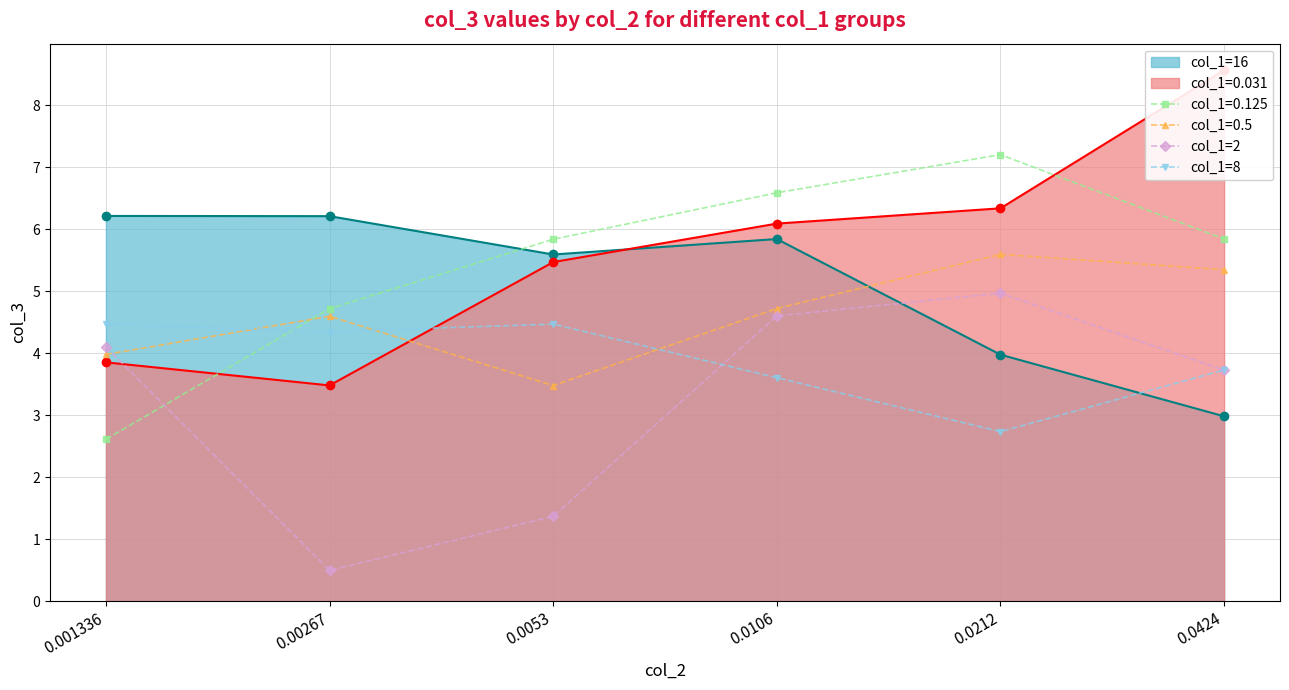

Which series ends up on top after the final intersection of col_1=2 and col_1=8?

col_1=8